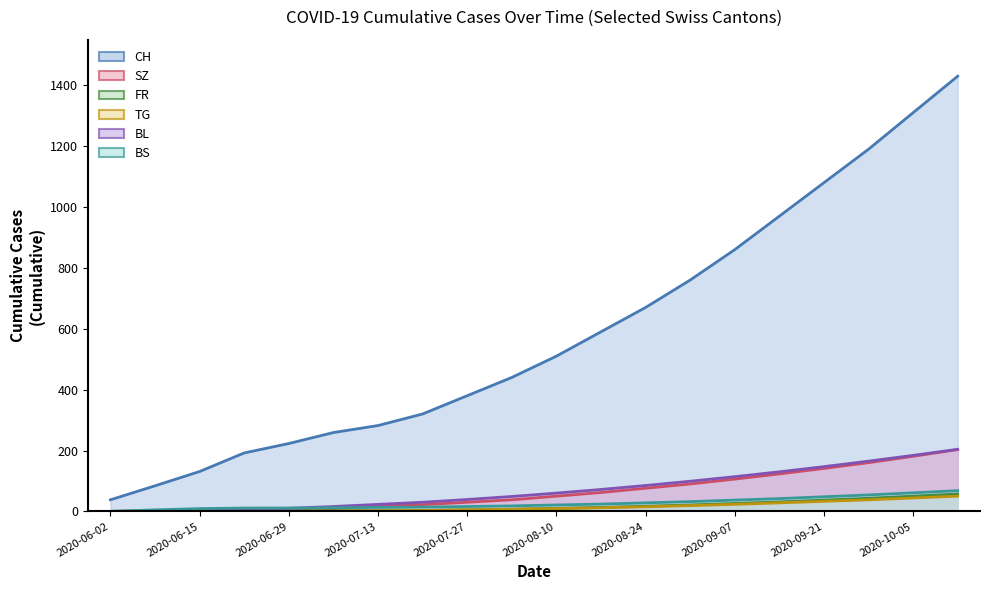

List the series in order of their peak value, lowest first.

TG, FR, BS, SZ, BL, CH